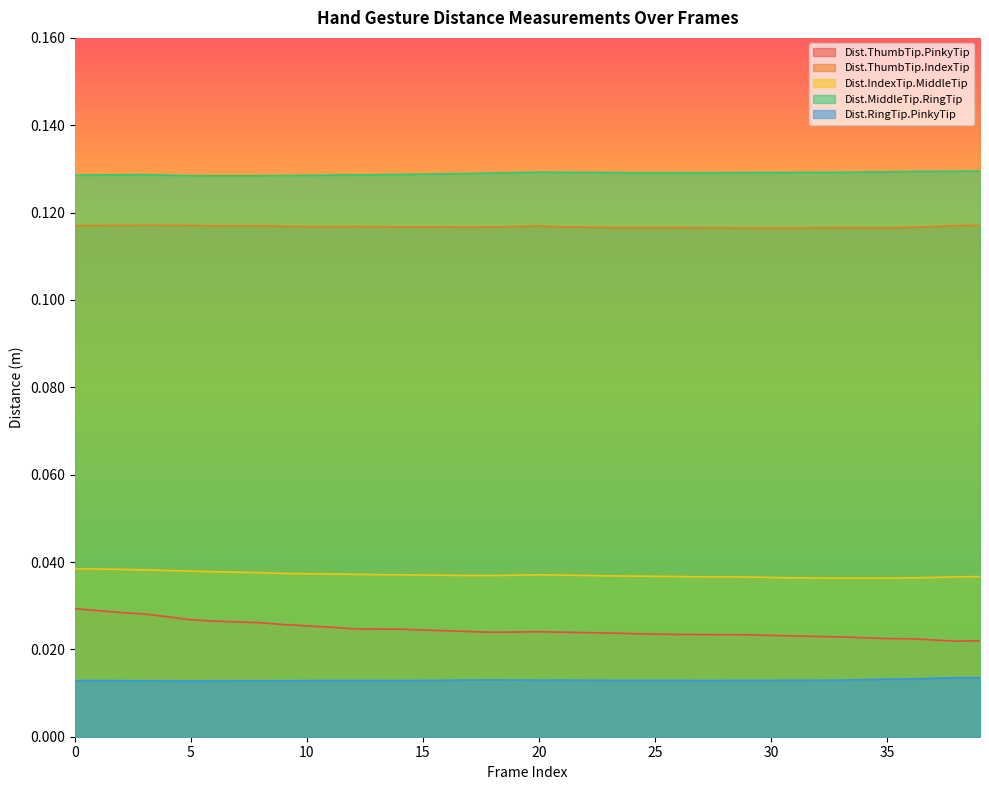

What is the maximum value for Dist.ThumbTip.IndexTip?

0.1